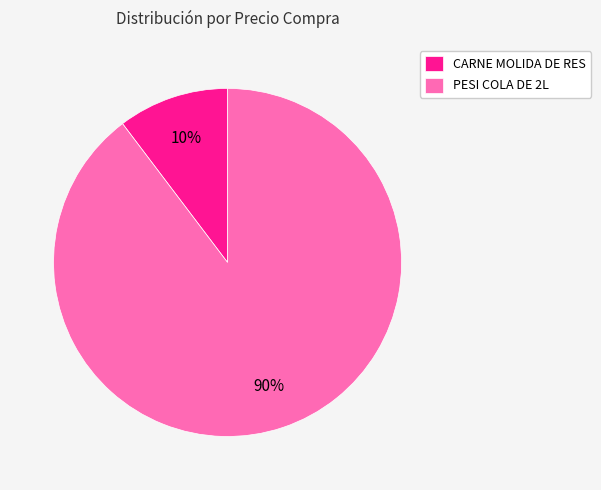

What is the smallest slice in the pie chart?

CARNE MOLIDA DE RES